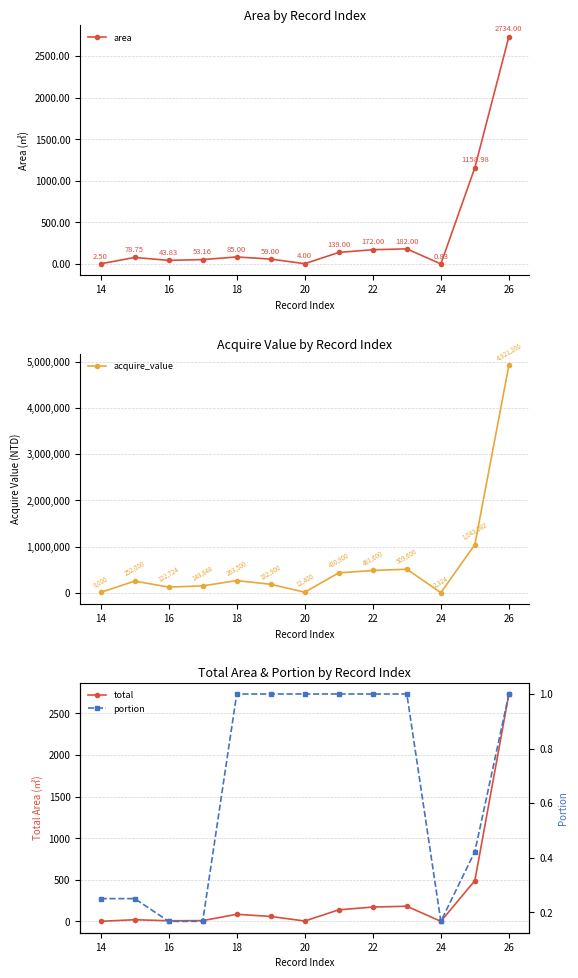

How many interior local valleys does the area series have?

3